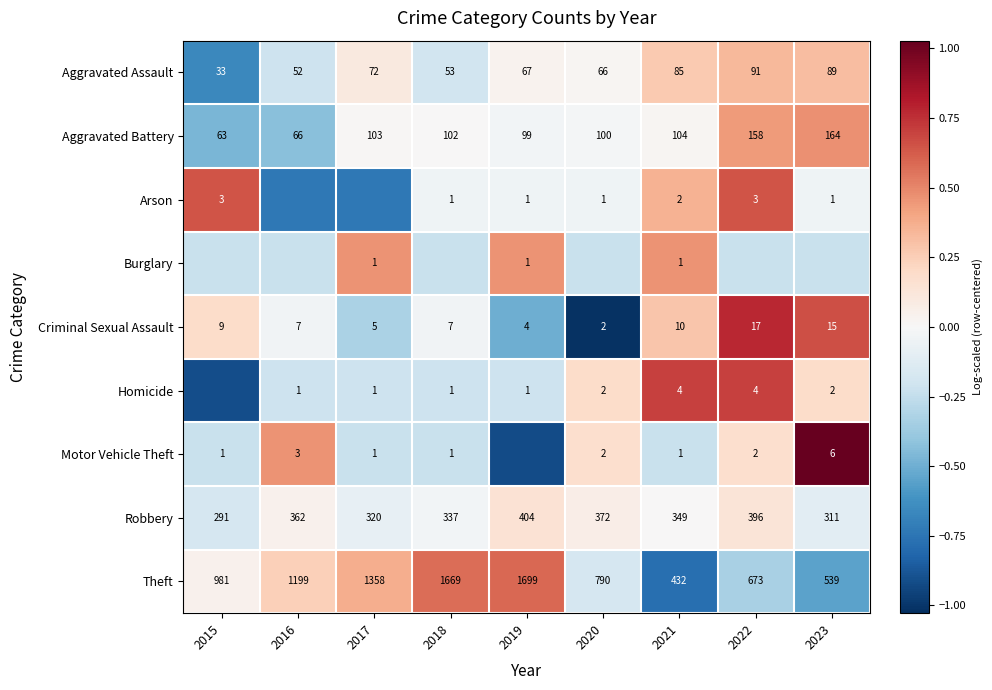

Is it true that Criminal Sexual Assault equals -1.3 at 2020?

False